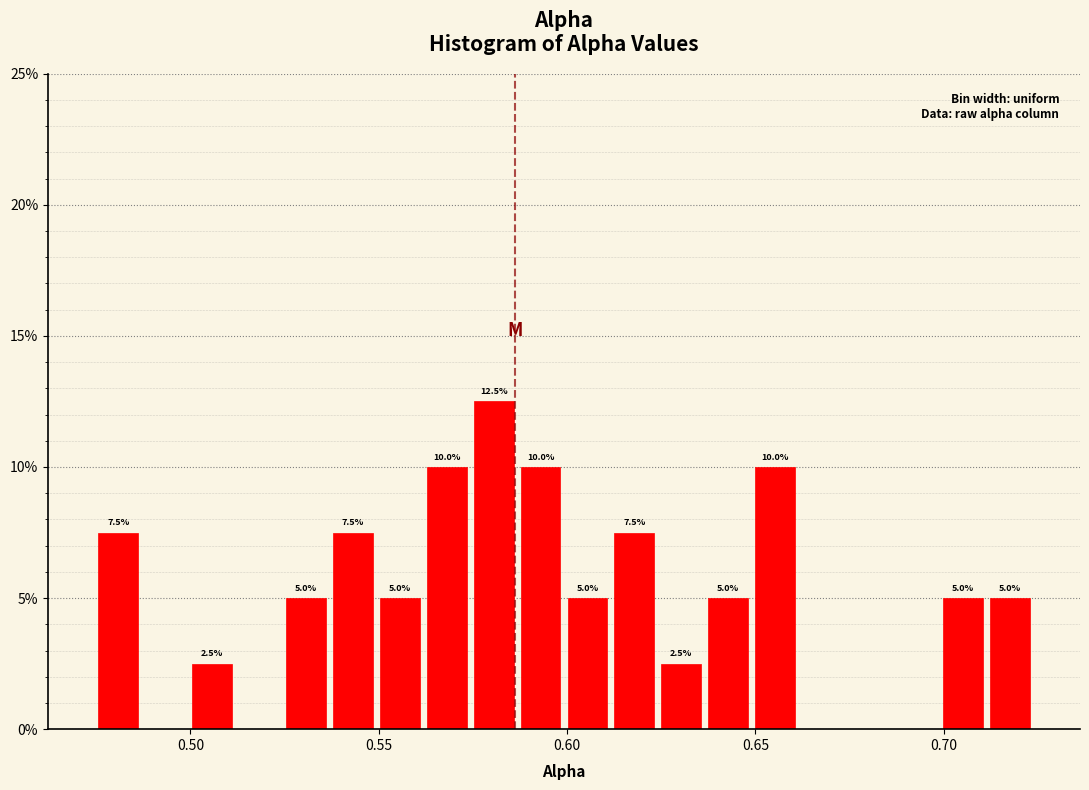

Around what value on the x-axis is the tallest bar? Give the approximate position of its centre, as read against the axis.

0.580